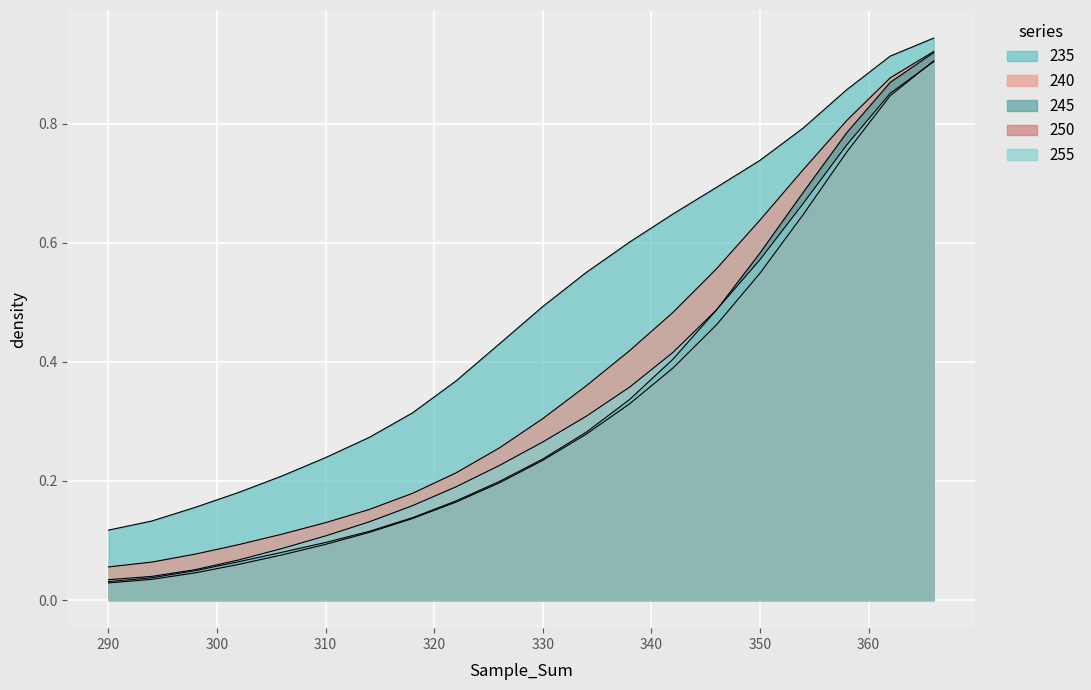

Reading right to left, what are all the values shown in this chart?

235: 366=0.9	362=0.9	358=0.9	354=0.8	350=0.7	346=0.7	342=0.6	338=0.6	334=0.6	330=0.5	326=0.4	322=0.4	318=0.3	314=0.3	310=0.2	306=0.2	302=0.2	298=0.2	294=0.1	290=0.1
240: 366=0.9	362=0.9	358=0.8	354=0.7	350=0.6	346=0.5	342=0.4	338=0.4	334=0.3	330=0.3	326=0.2	322=0.2	318=0.2	314=0.1	310=0.1	306=0.1	302=0.1	298=0.1	294=0.0	290=0.0
245: 366=0.9	362=0.8	358=0.8	354=0.6	350=0.5	346=0.5	342=0.4	338=0.3	334=0.3	330=0.2	326=0.2	322=0.2	318=0.1	314=0.1	310=0.1	306=0.1	302=0.1	298=0.0	294=0.0	290=0.0
250: 366=0.9	362=0.9	358=0.8	354=0.7	350=0.6	346=0.5	342=0.4	338=0.3	334=0.3	330=0.2	326=0.2	322=0.2	318=0.1	314=0.1	310=0.1	306=0.1	302=0.1	298=0.0	294=0.0	290=0.0
255: 366=0.9	362=0.9	358=0.8	354=0.7	350=0.6	346=0.6	342=0.5	338=0.4	334=0.4	330=0.3	326=0.3	322=0.2	318=0.2	314=0.2	310=0.1	306=0.1	302=0.1	298=0.1	294=0.1	290=0.1